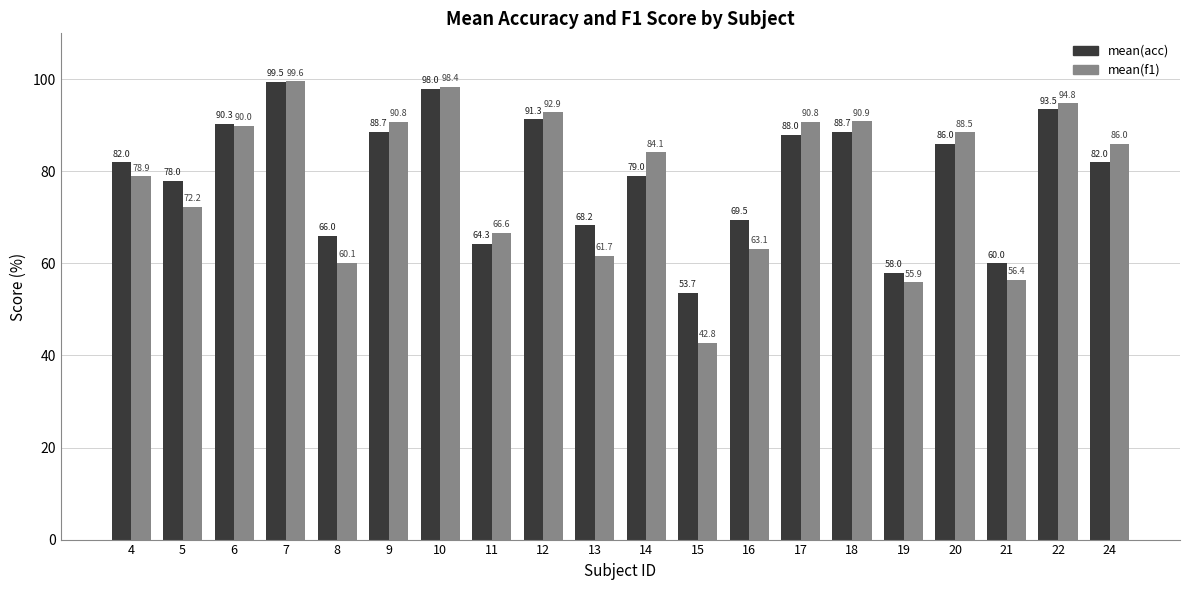

What are all the series names shown in the legend?

mean(acc), mean(f1)